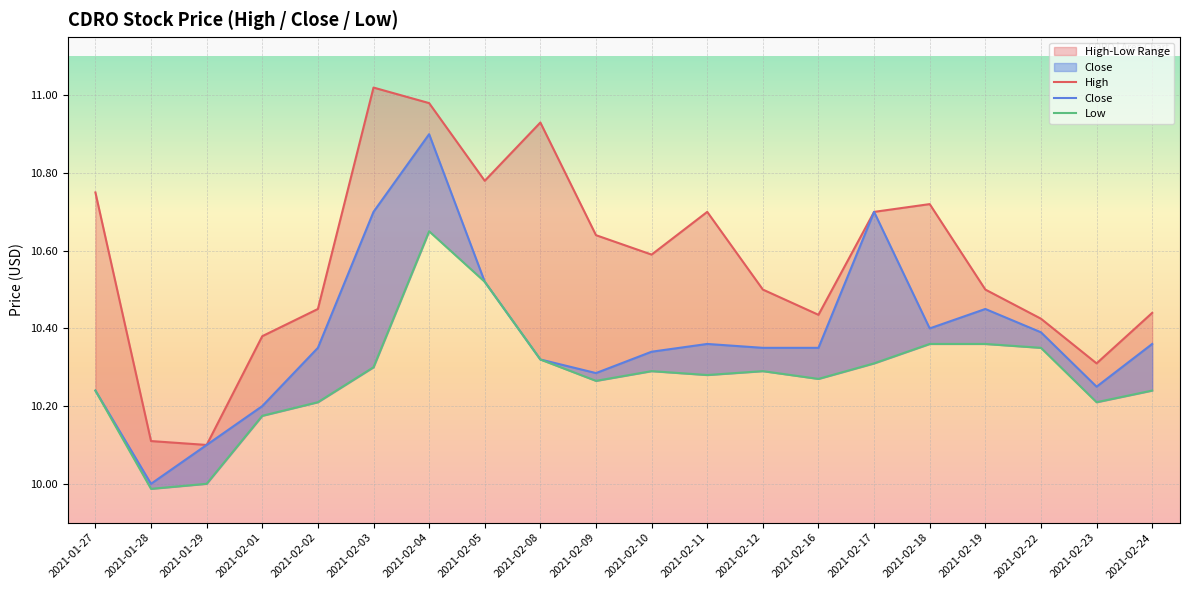

Is it true that Low equals 10.3 at 2021-02-11?

True